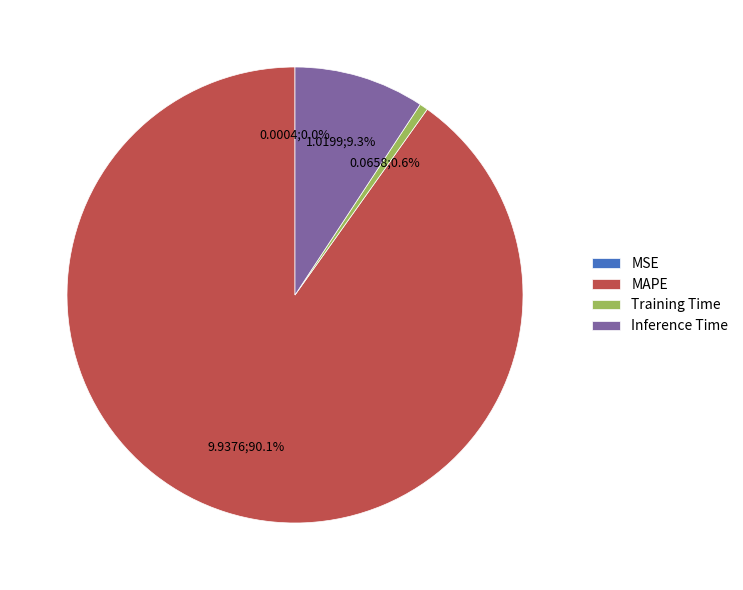

True or false: MAPE accounts for 90% of the total.

True